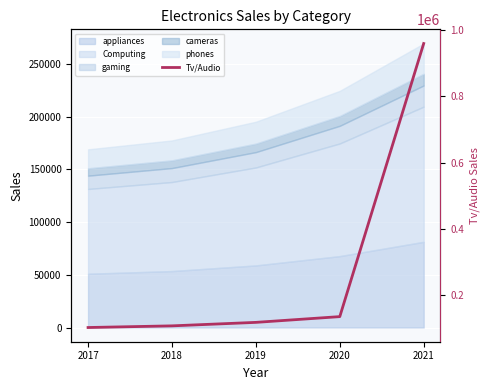

True or false: the data shows 133546 at 2020.

True